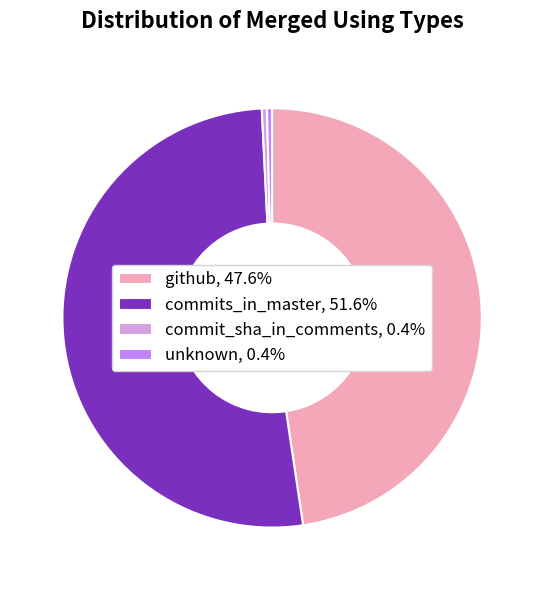

Does any single category account for the majority?

Yes